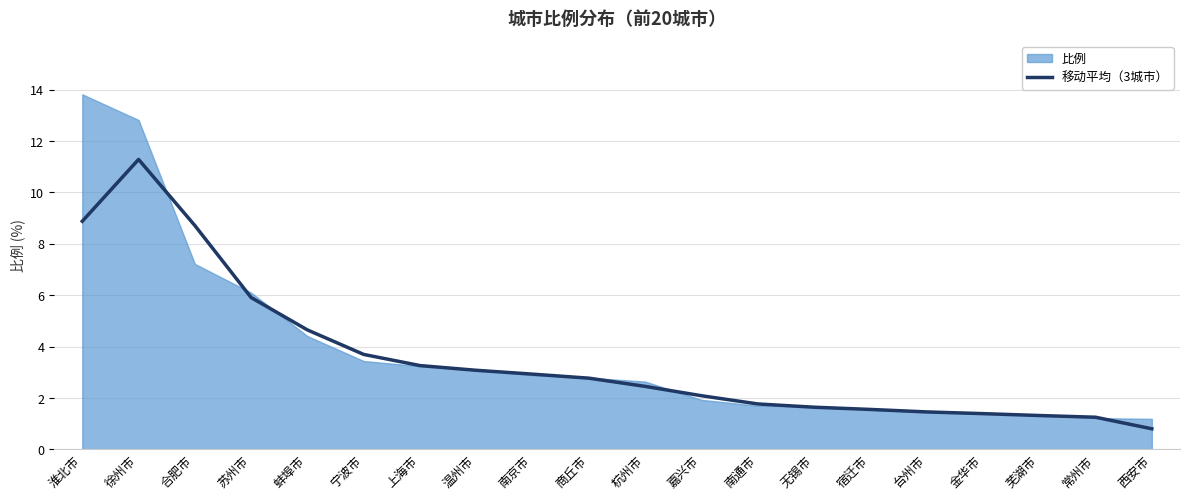

What is the ratio of the value at 宁波市 to the value at 杭州市?

1.5